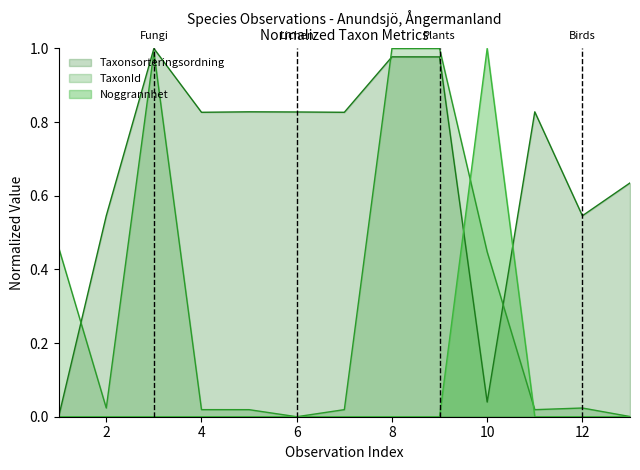

How many values in TaxonId are above zero?

12